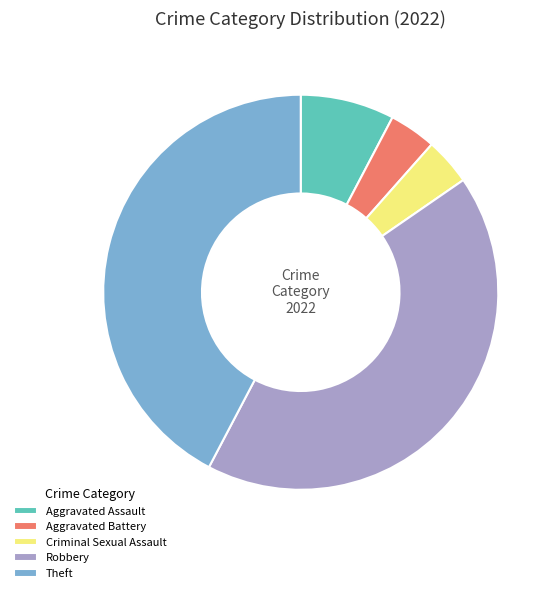

Combined, do Criminal Sexual Assault and Aggravated Battery account for over 50%?

No